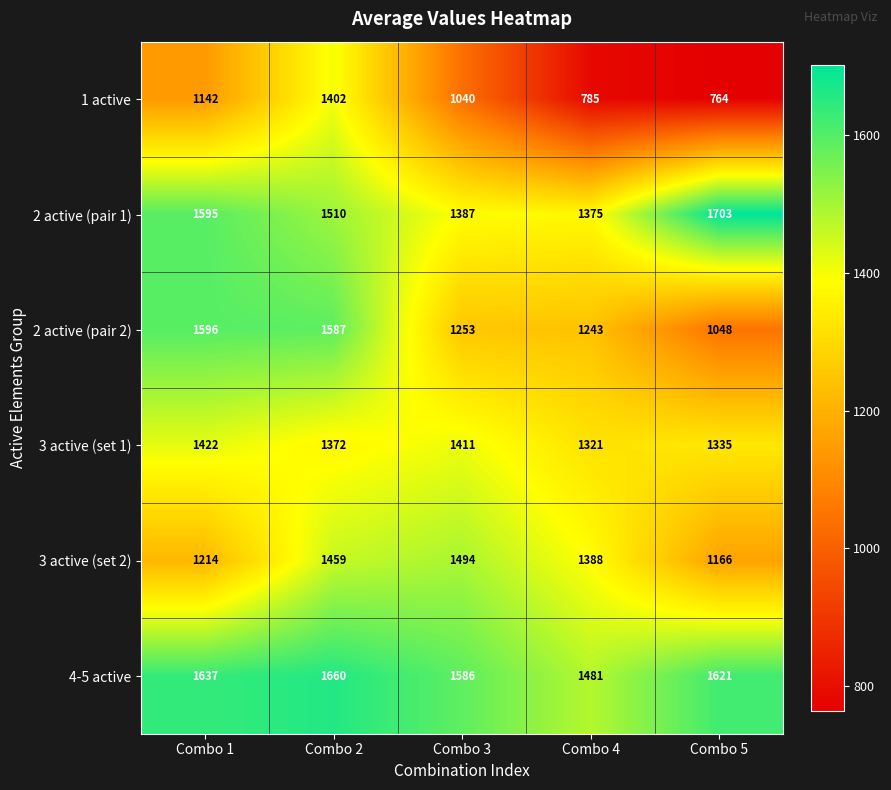

Which series has the largest range (max minus min)?

1 active